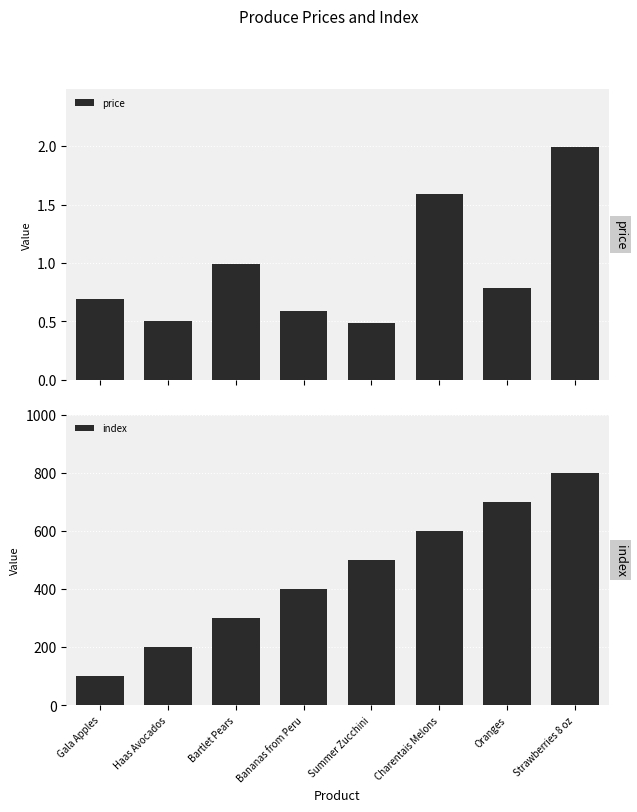

How many categories are shown in the chart?

8